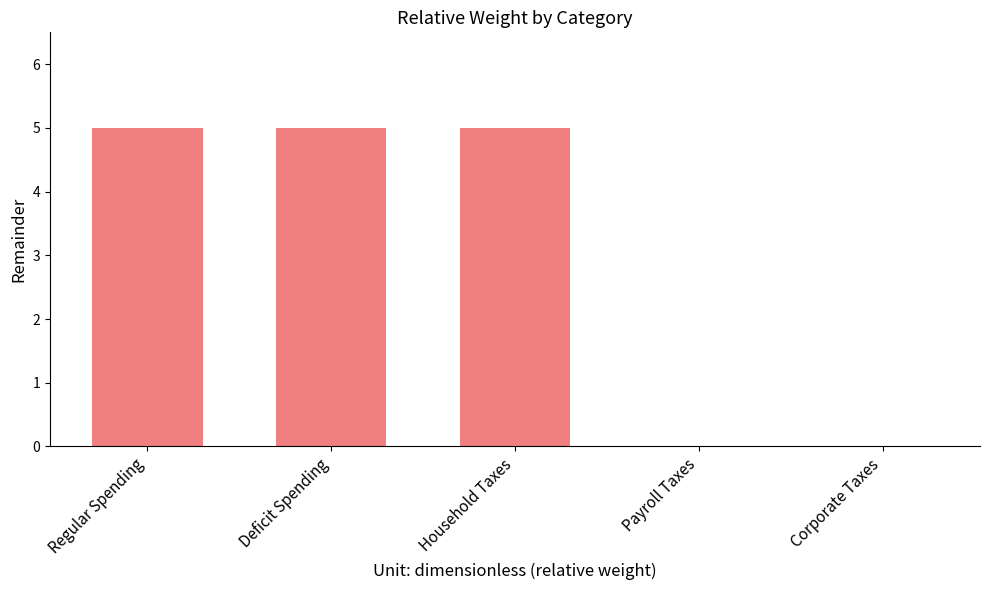

What is the maximum value shown in the chart?

5